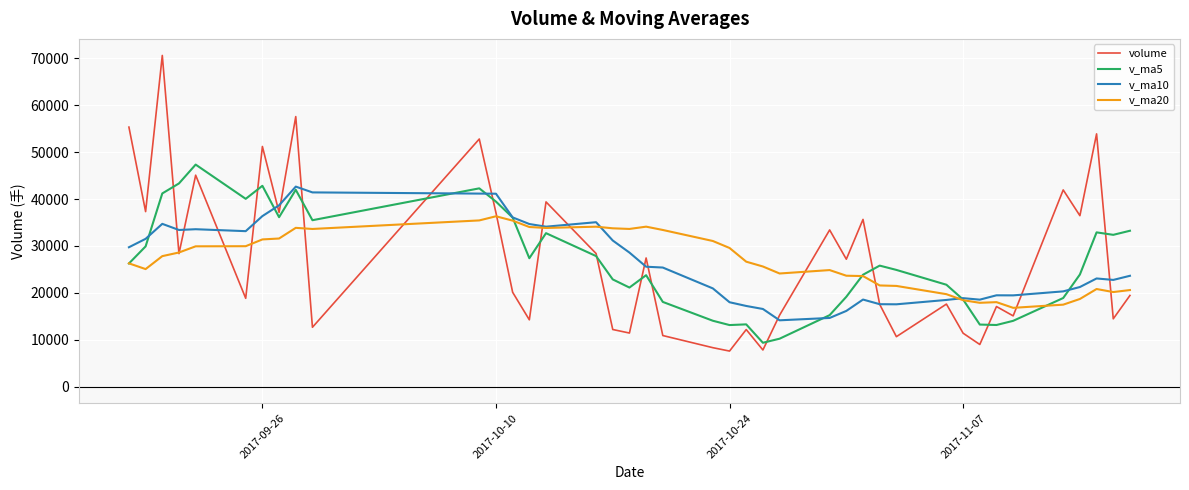

What is the difference between the maximum and minimum values in the v_ma5 series?

38001.8